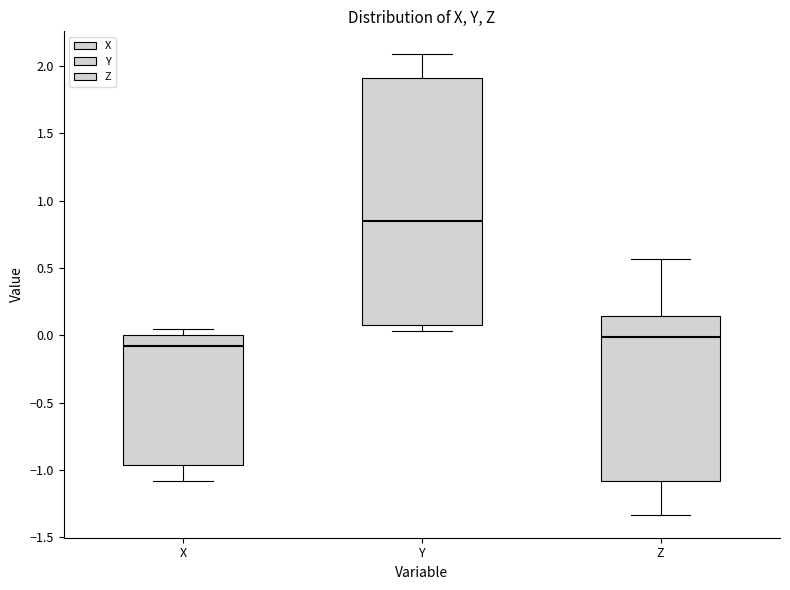

Which box is the tallest, from its lower edge to its upper edge?

Y